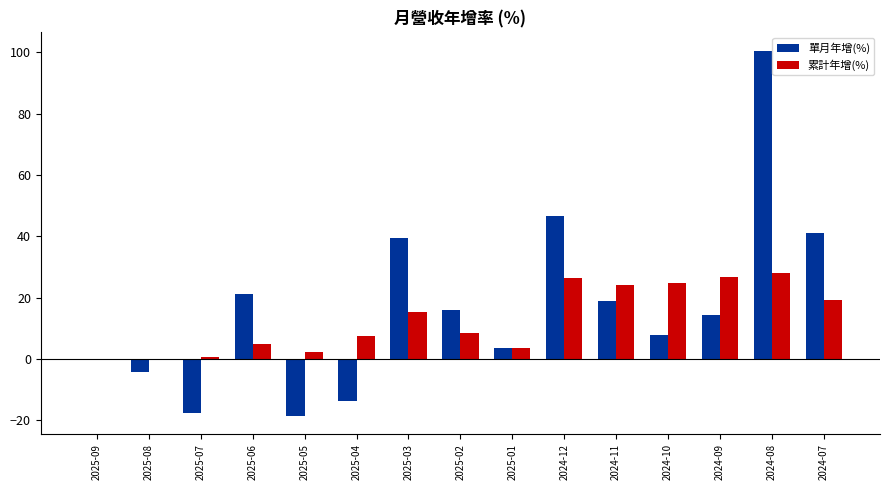

Which label corresponds to the largest value in the chart?

2024-08